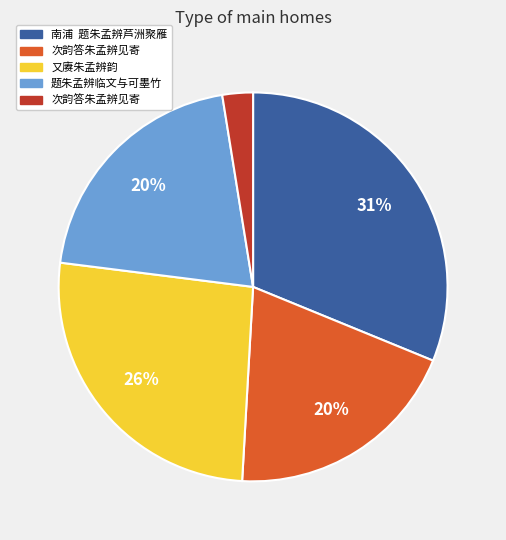

To the nearest percent, what is the average slice percentage?

20%